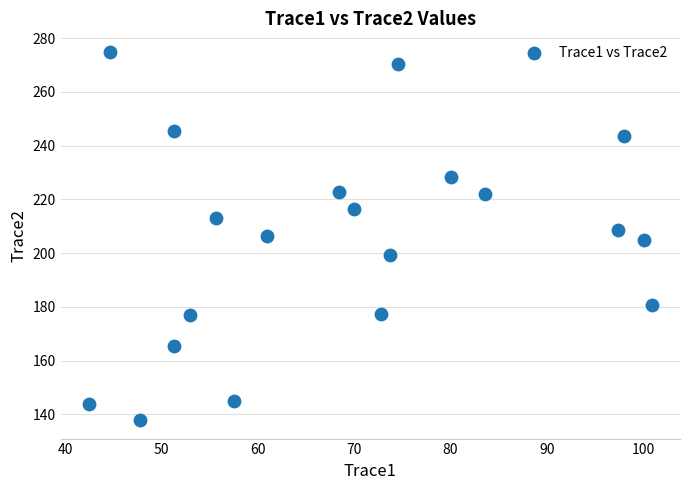

What is the range of Y values (max minus min)?

137.1